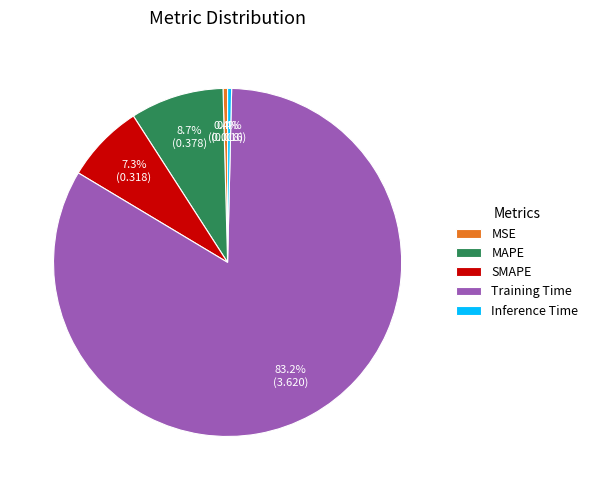

To the nearest percent, what is the difference between the largest and smallest slice percentages?

83%